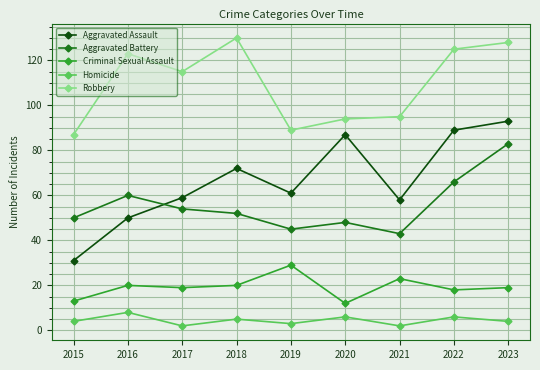

True or false: Criminal Sexual Assault has a value of 4 at 2017.

False